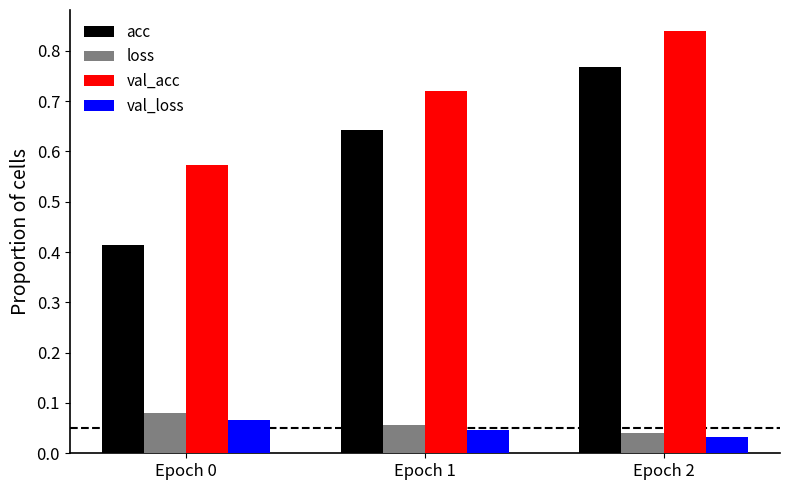

What is the sum of the acc values at Epoch 0 and Epoch 1?

1.1